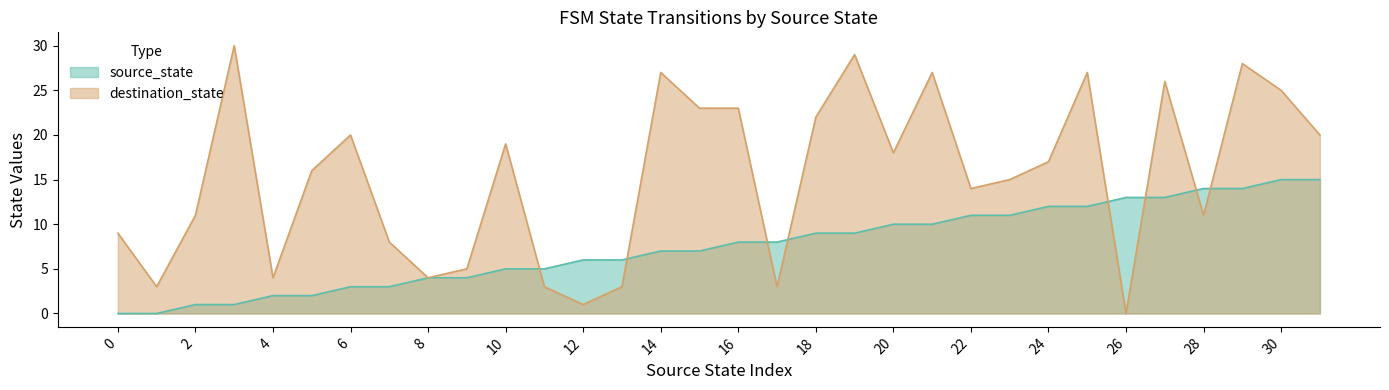

Does the chart display data point markers on the line(s)?

No